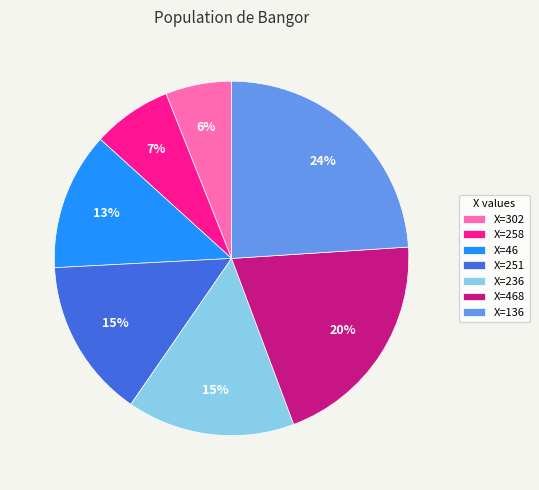

To the nearest percent, what is the average slice percentage?

14%